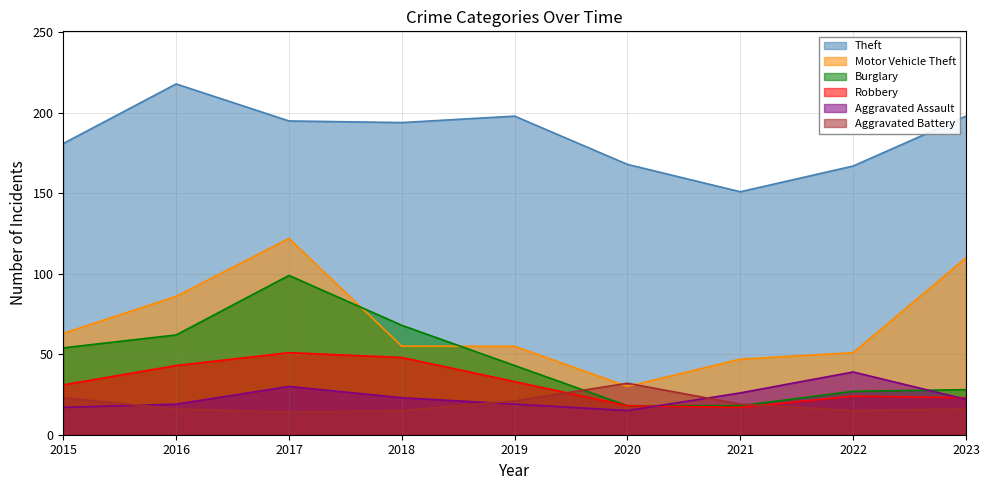

Between 2018 and 2019, which series saw the biggest shift?

Burglary